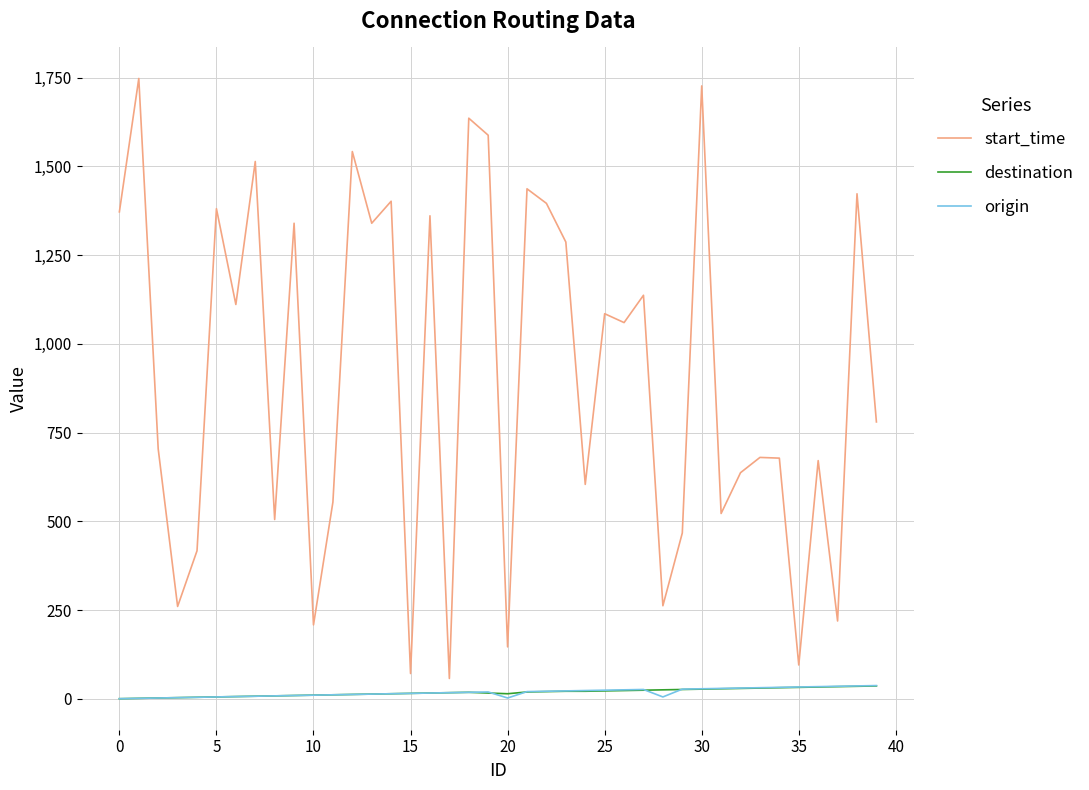

In start_time, how many points are lower than both neighbors (excluding endpoints)?

14